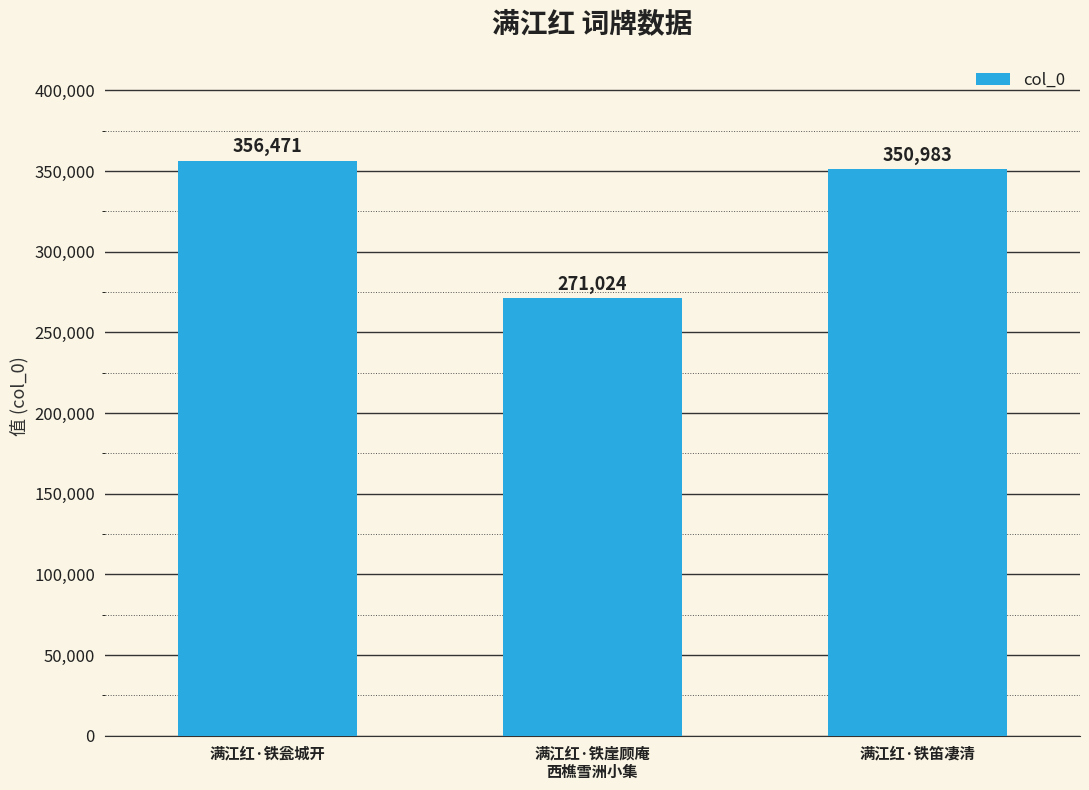

List the labels in order of value, smallest first.

满江红·铁崖顾庵
西樵雪洲小集, 满江红·铁笛凄清, 满江红·铁瓮城开